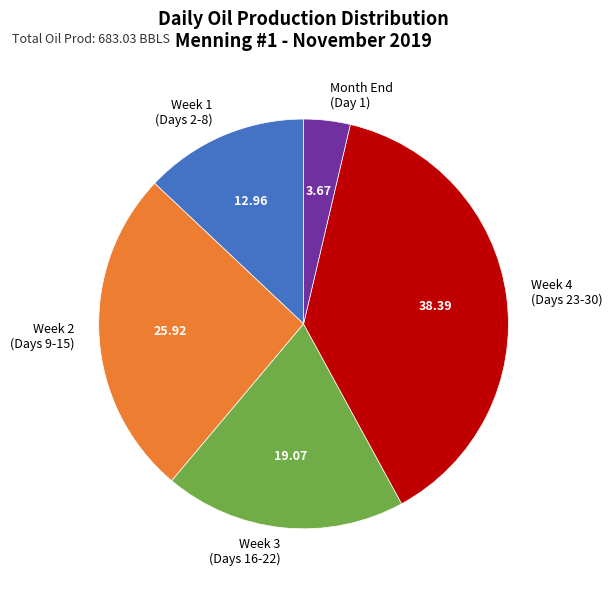

Is the sum of Month End (Day 1) and Week 3 (Days 16-22) greater than half?

No